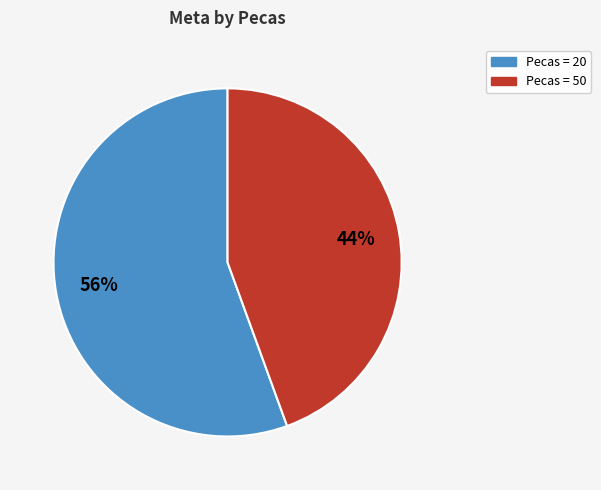

Does any single category account for the majority?

Yes